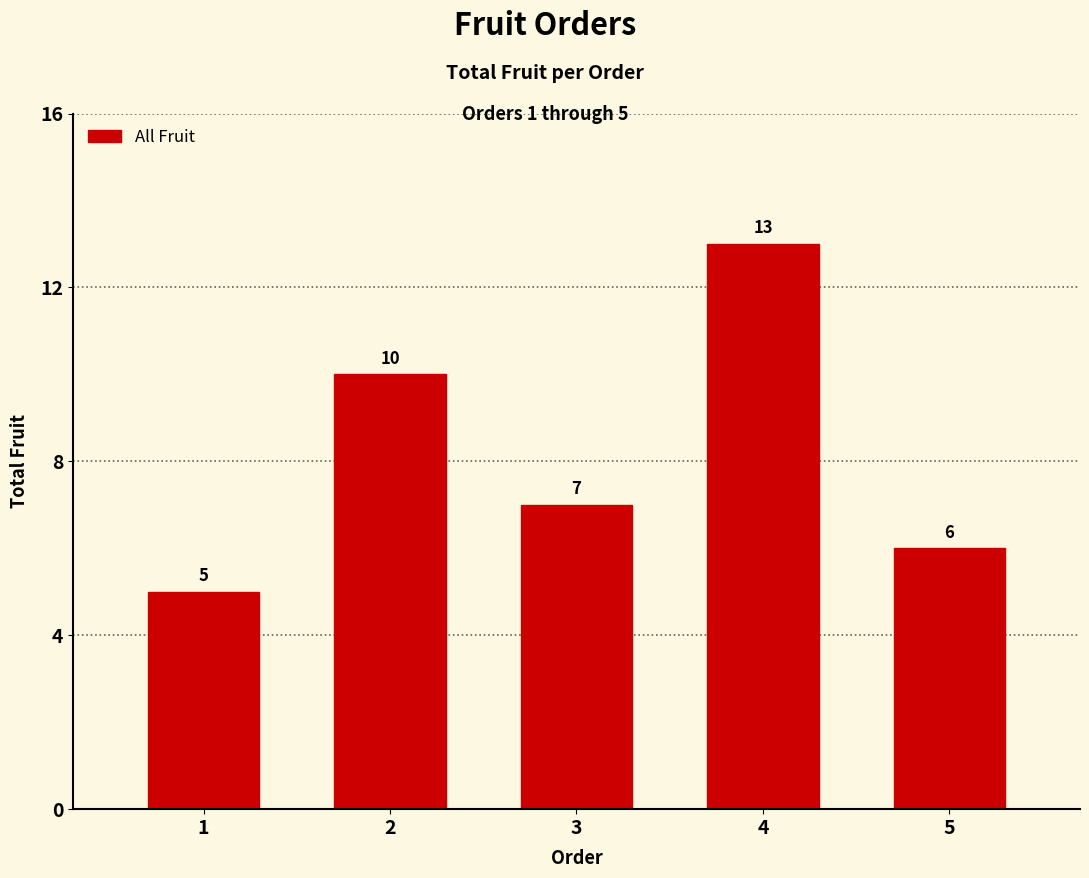

What is the difference between the maximum and minimum values?

8